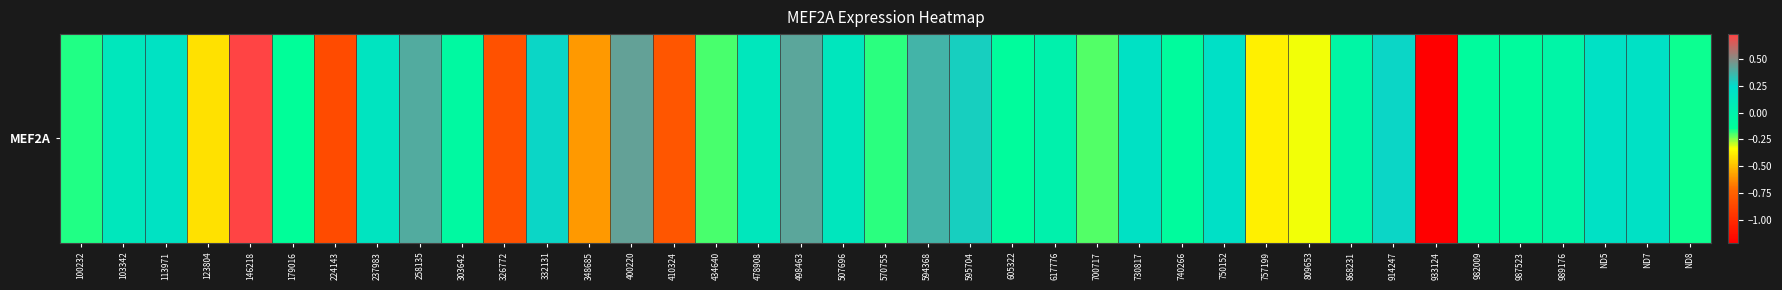

How many data points are less than 0?

21